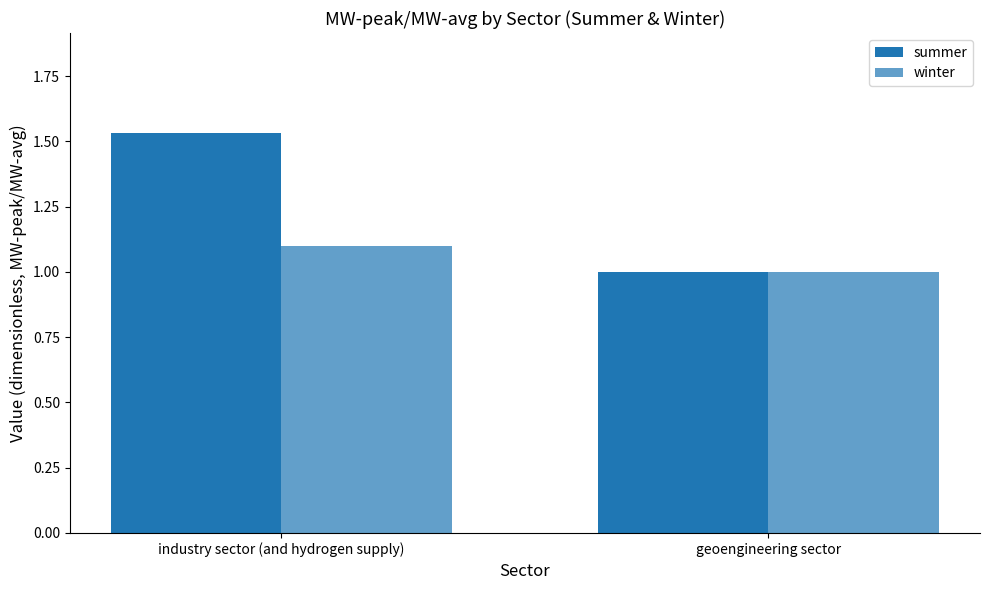

What is the label of the 2nd bar from the right?

industry sector (and hydrogen supply)